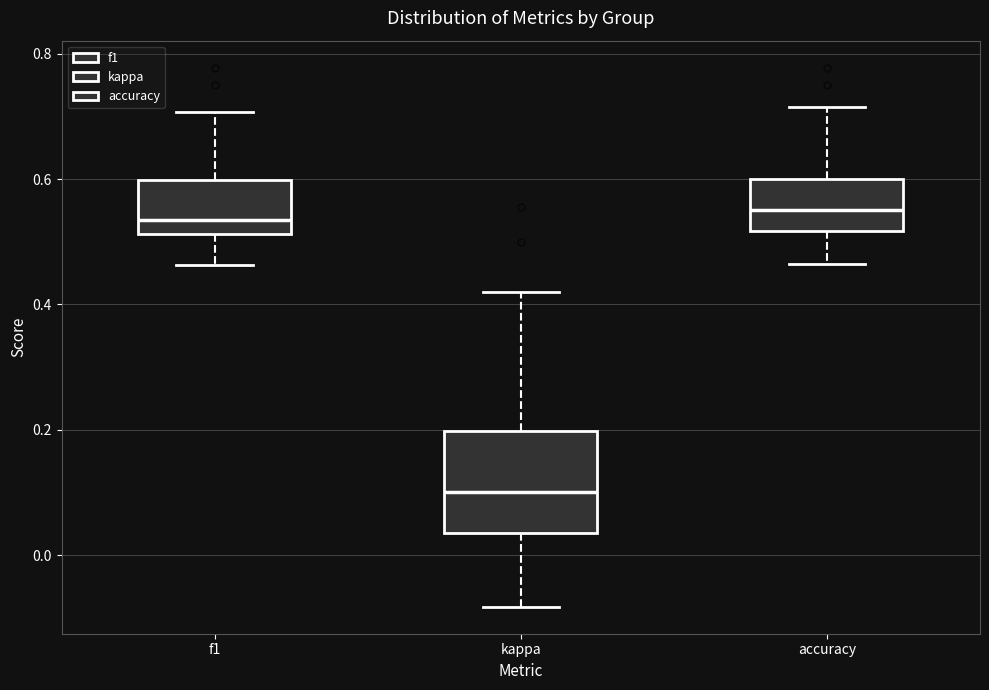

Reading left to right, read every box against the y-axis: the position of its median line, the range the box covers, and the ends of its whiskers. The values are not printed on the chart, so give them approximately, as read against the axis.

f1: median 0.54, box 0.52 to 0.60, whiskers 0.46 to 0.70
kappa: median 0.10, box 0.04 to 0.20, whiskers -0.08 to 0.42
accuracy: median 0.56, box 0.52 to 0.60, whiskers 0.46 to 0.72